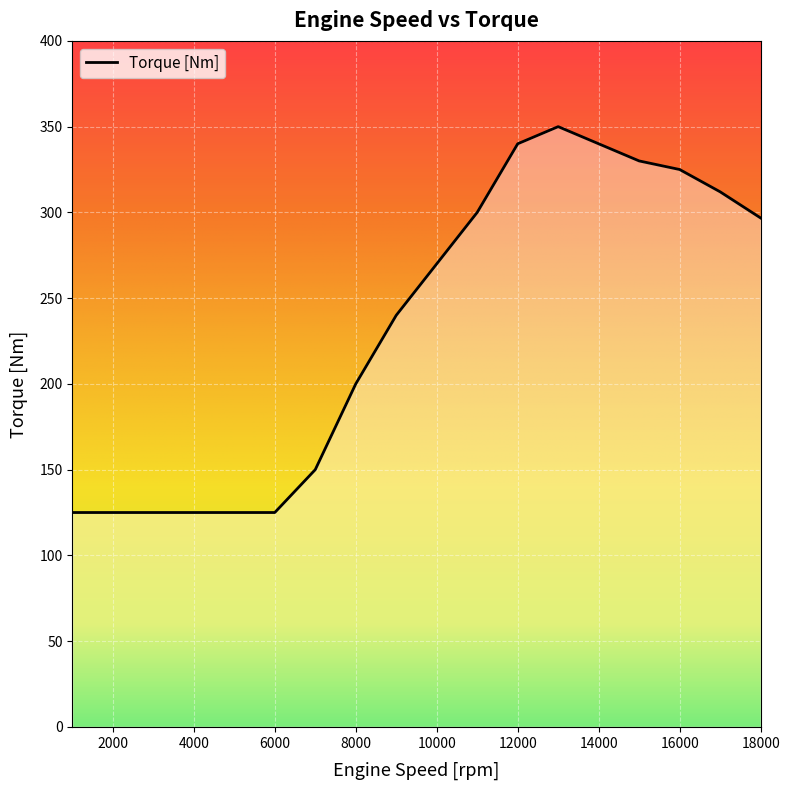

What is the greatest value displayed?

350.0